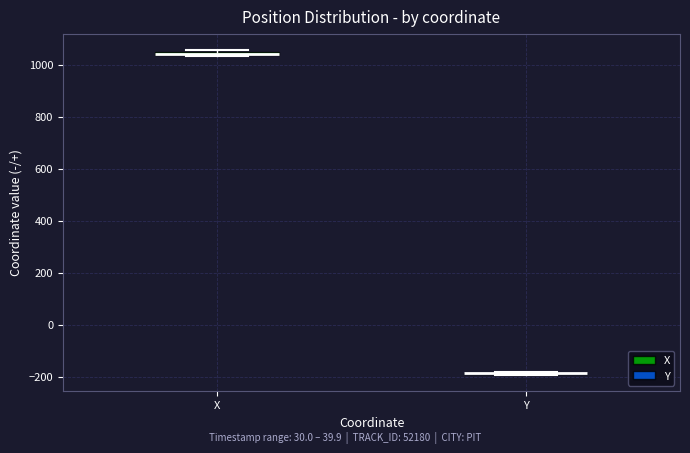

Where is the upper edge of the box for X on the y-axis? The values are not printed on the chart, so give them approximately, as read against the axis.

1060